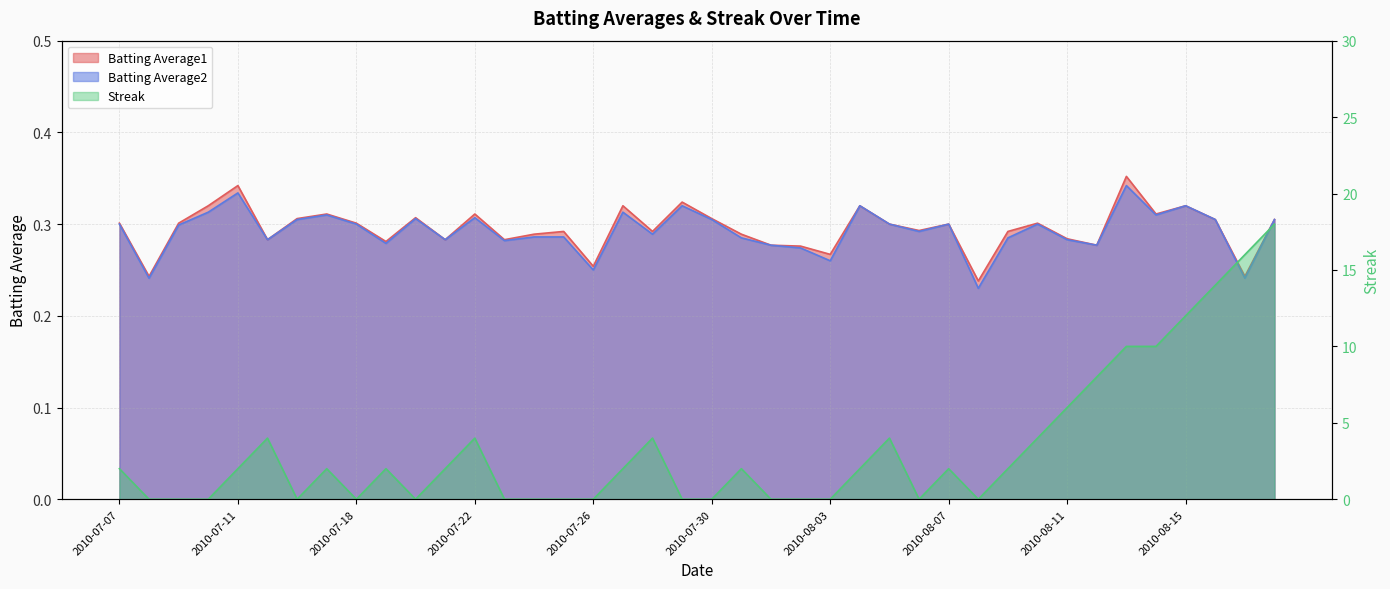

Which series has the largest total across all categories?

Streak